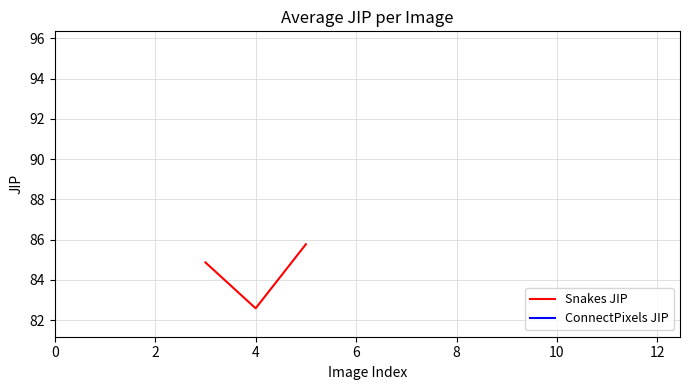

True or false: Snakes JIP and ConnectPixels JIP intersect in this chart.

False